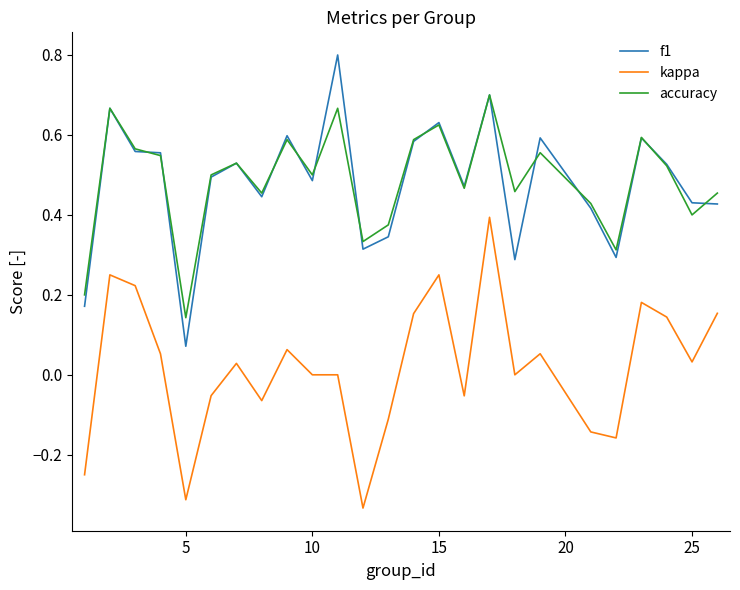

What is the greatest value displayed?

0.8